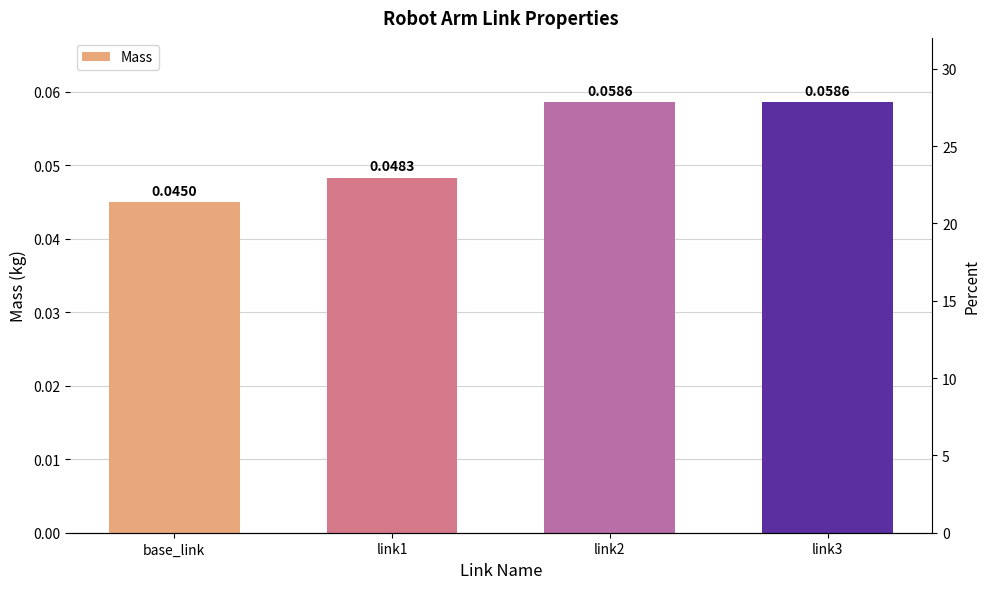

Which label corresponds to the largest value in the chart?

link3